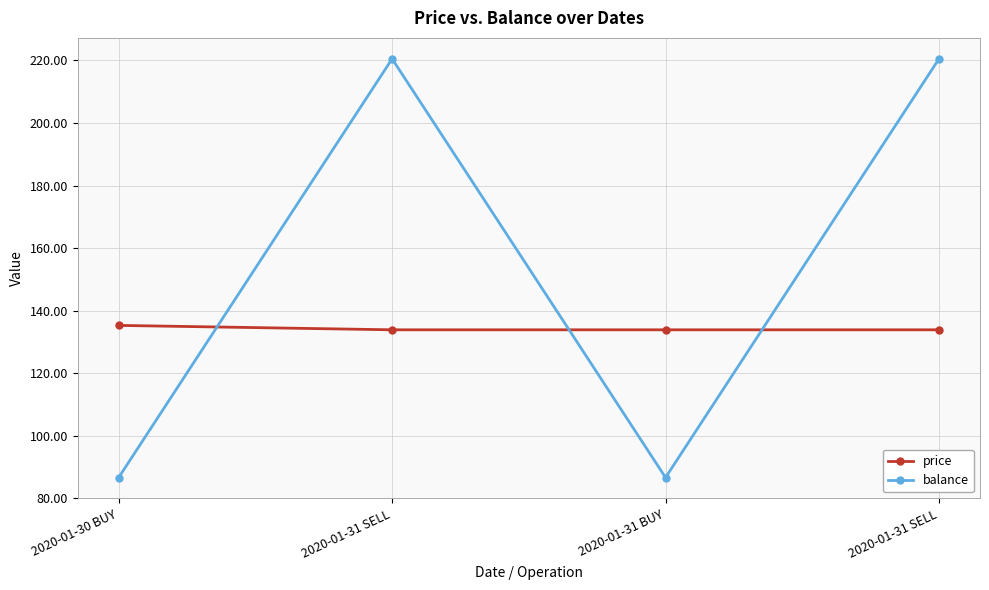

Where is the first local maximum for balance?

2020-01-31 SELL